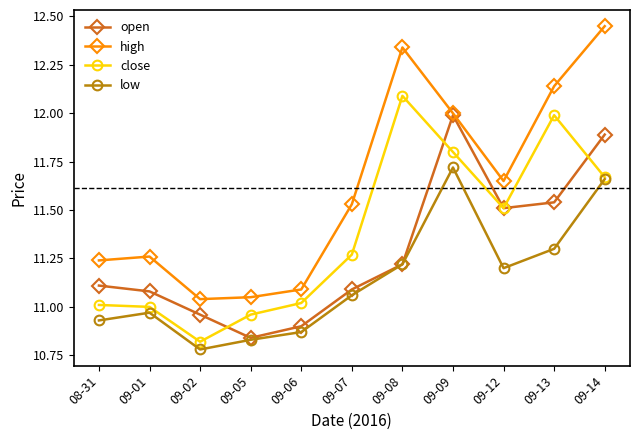

What is the label of the 1st point from the right?

09-14